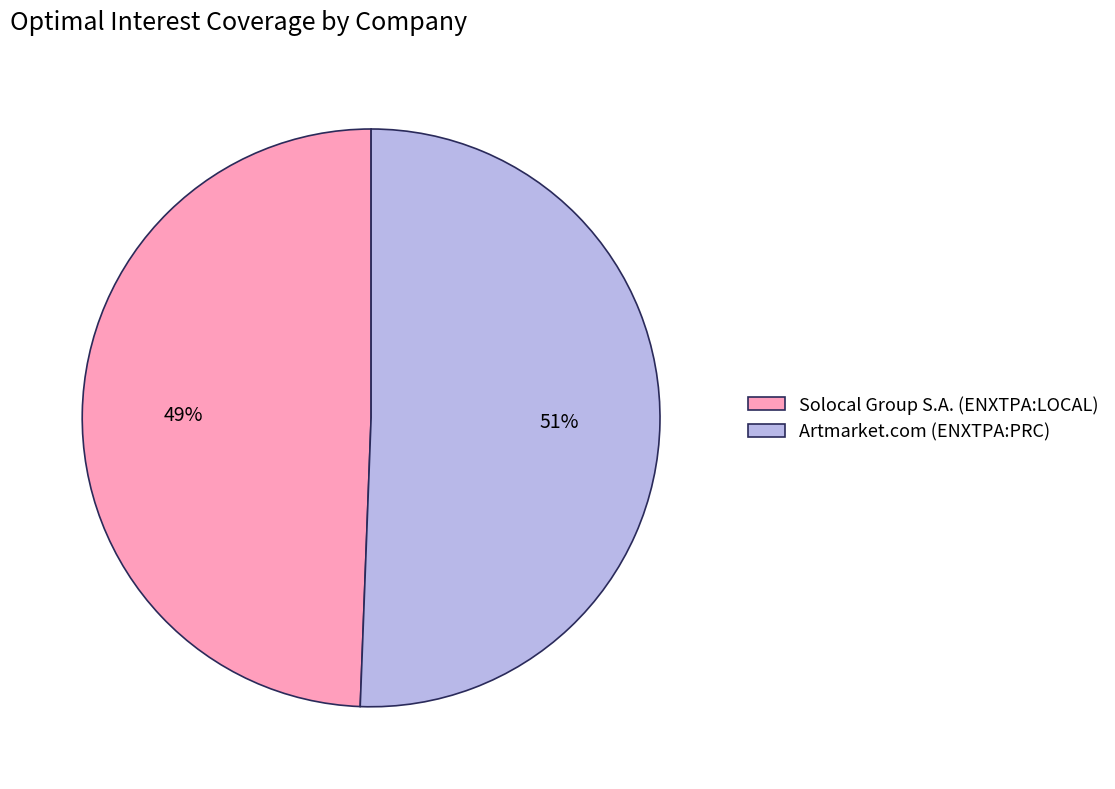

What is the smallest slice in the pie chart?

Solocal Group S.A. (ENXTPA:LOCAL)